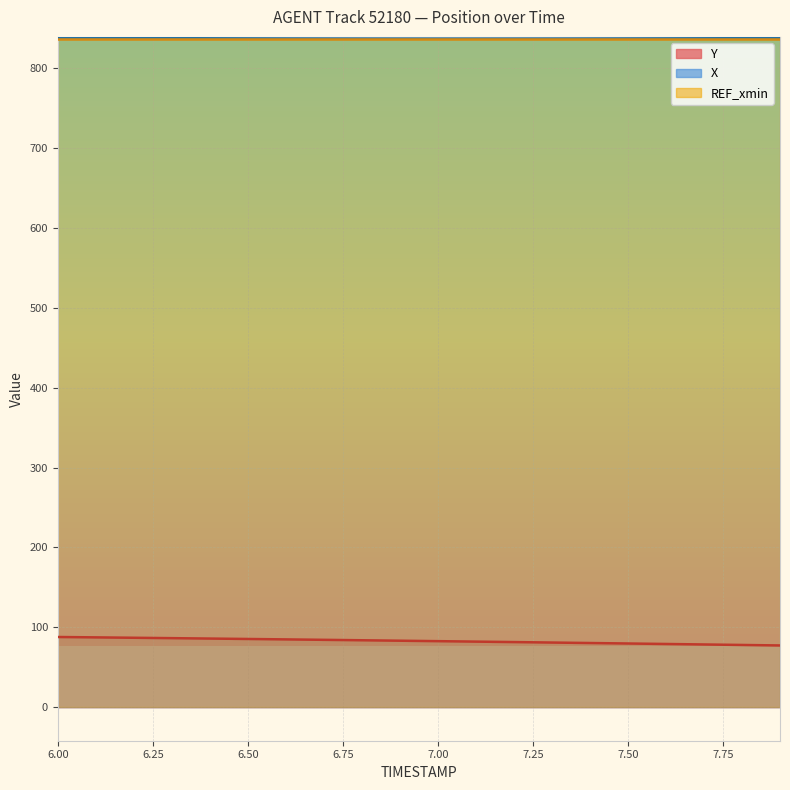

True or false: X has more than 1 interior local peaks.

False